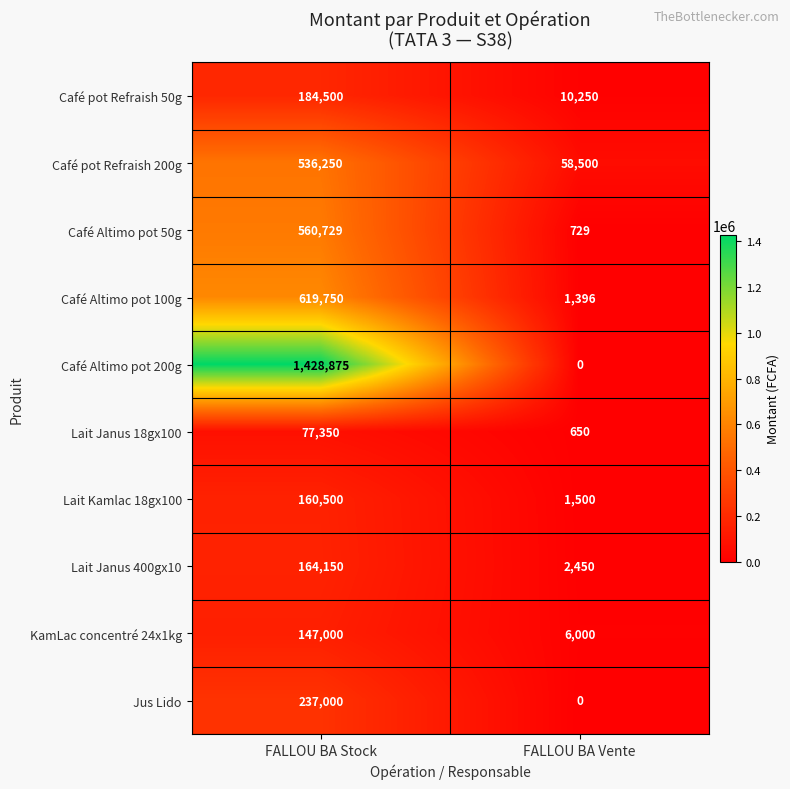

What is the sum of the Café Altimo pot 50g values at FALLOU BA Stock and FALLOU BA Vente?

561458